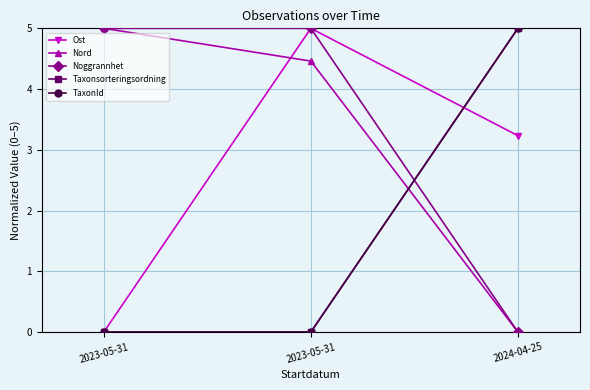

Is this an area chart (filled region under the line)?

No